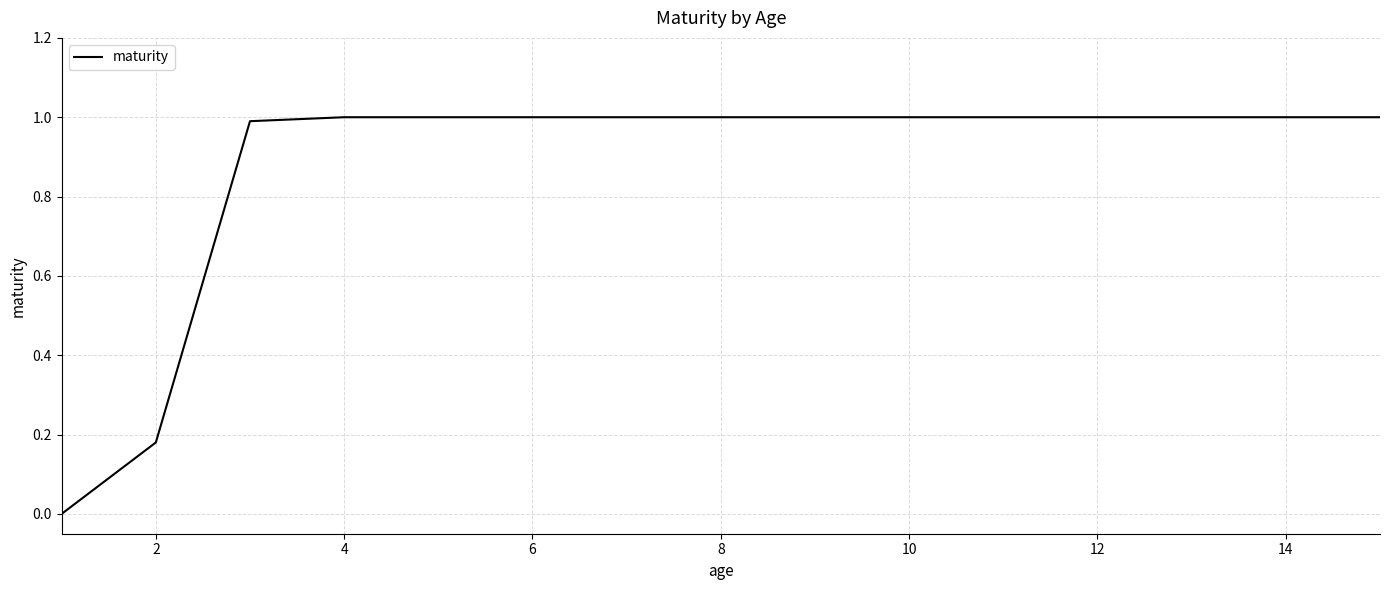

What is the maximum value shown in the chart?

1.0